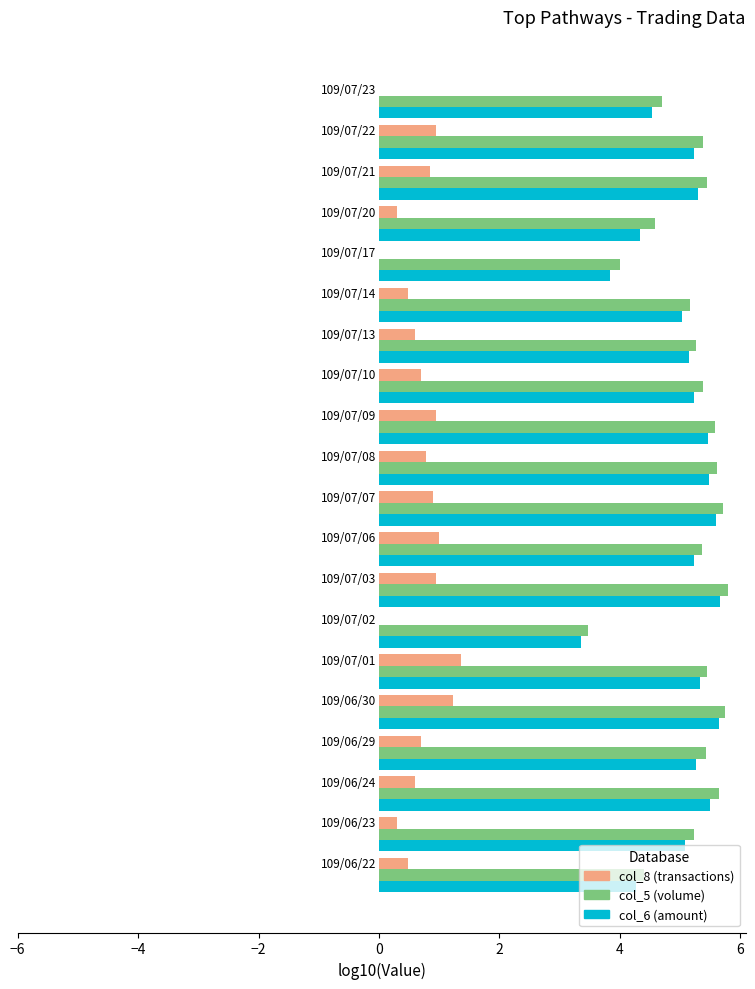

What is the maximum value shown in the chart?

5.8